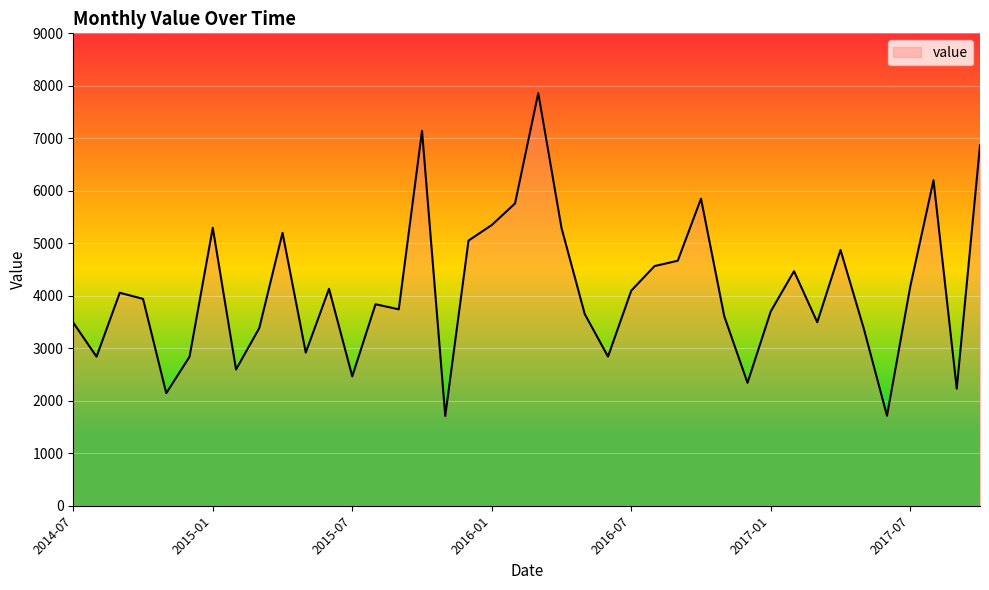

How many interior local valleys (lower than both neighbors) does the data have?

12